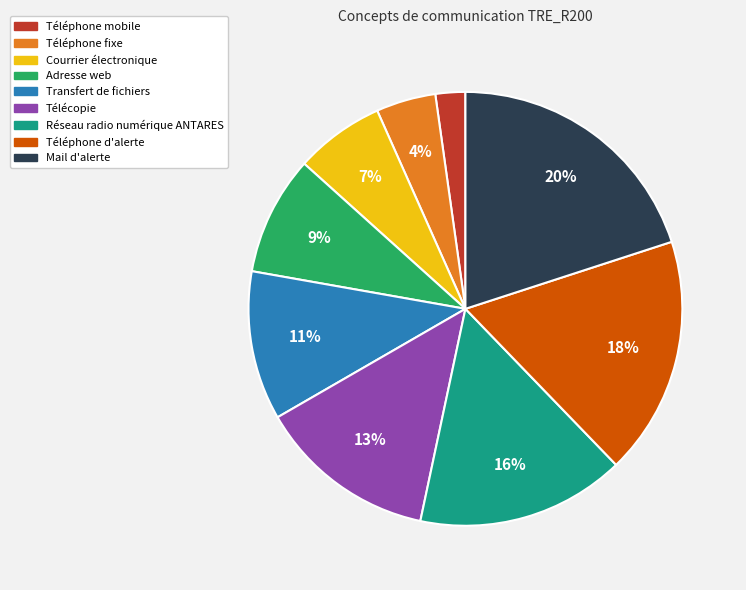

The Téléphone d'alerte slice represents 25% of the pie. True or false?

False